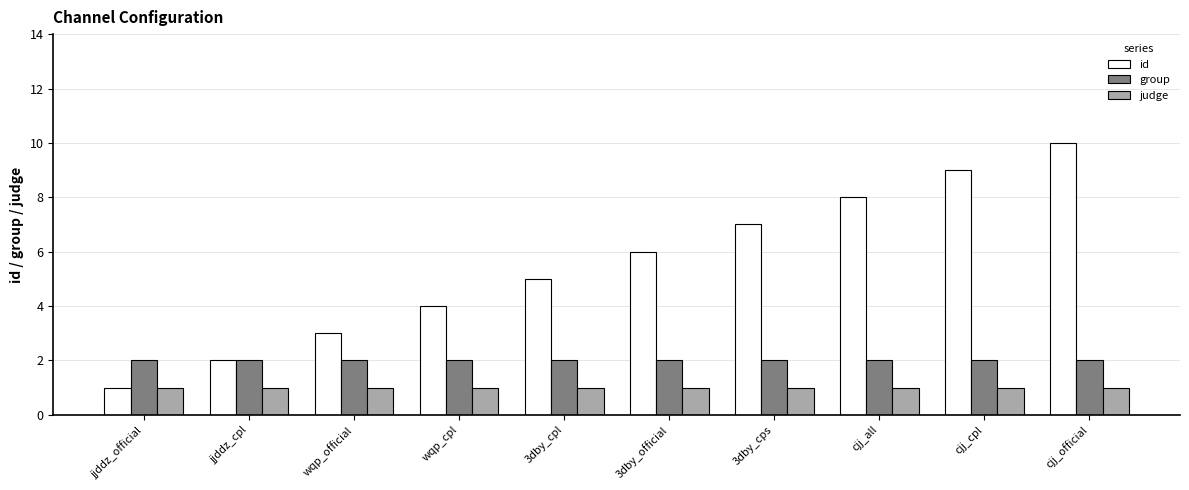

List the series in order of their overall mean, lowest first.

judge, group, id